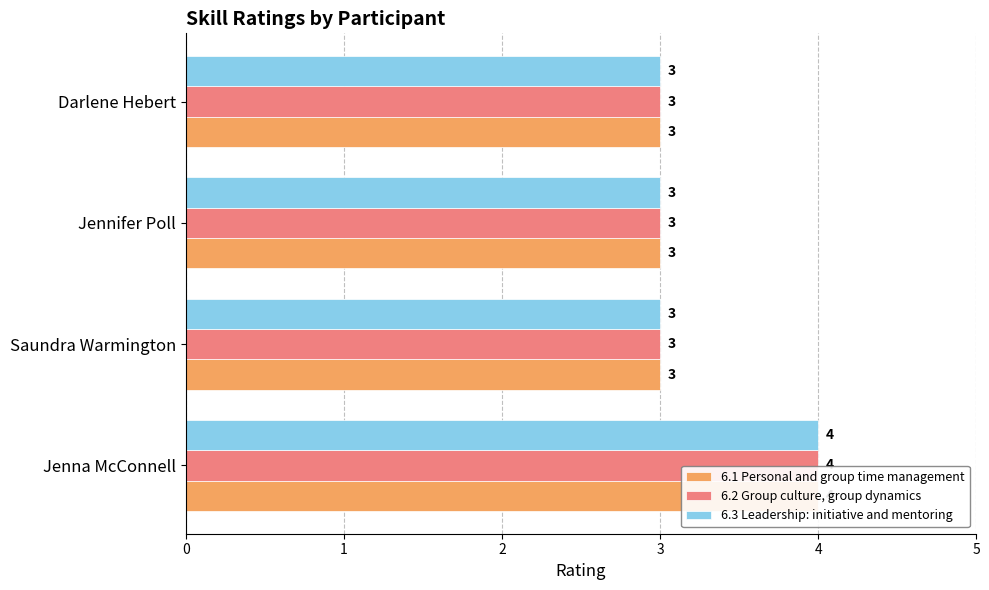

Rank the categories by 6.1 Personal and group time management value from highest to lowest.

Jenna McConnell, Saundra Warmington, Jennifer Poll, Darlene Hebert